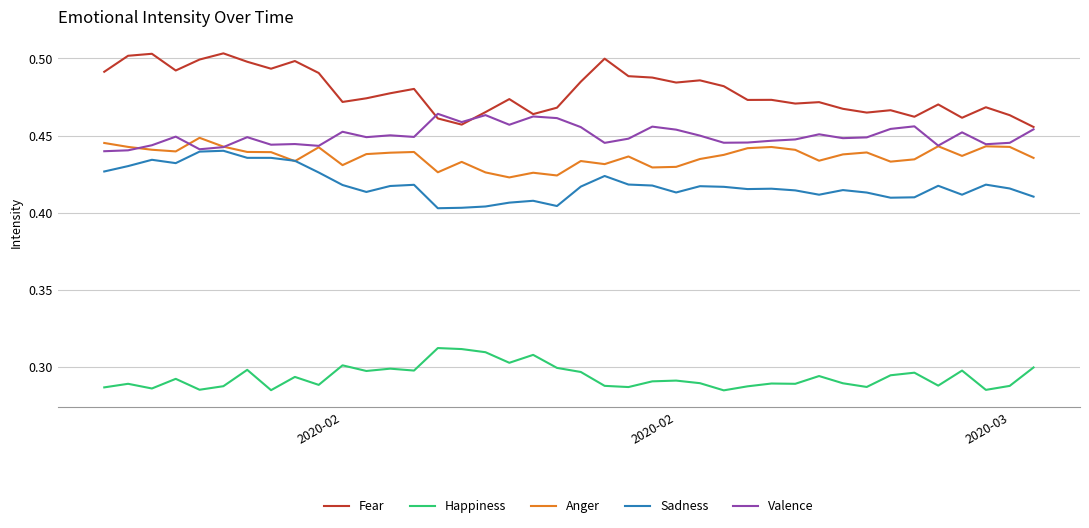

True or false: Happiness and Fear intersect in this chart.

False